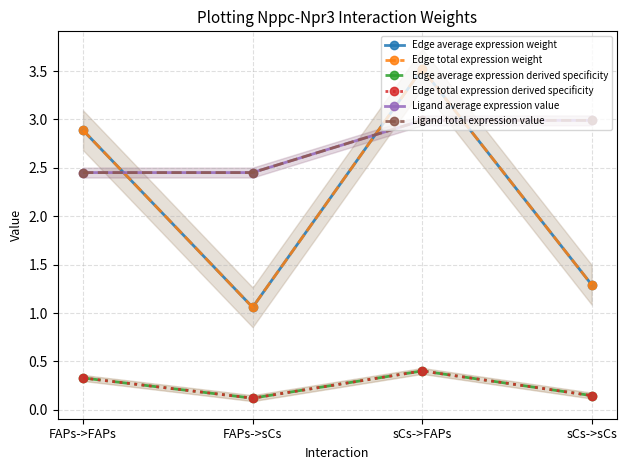

The value of Edge average expression derived specificity at FAPs->sCs is 0.1. True or false?

True